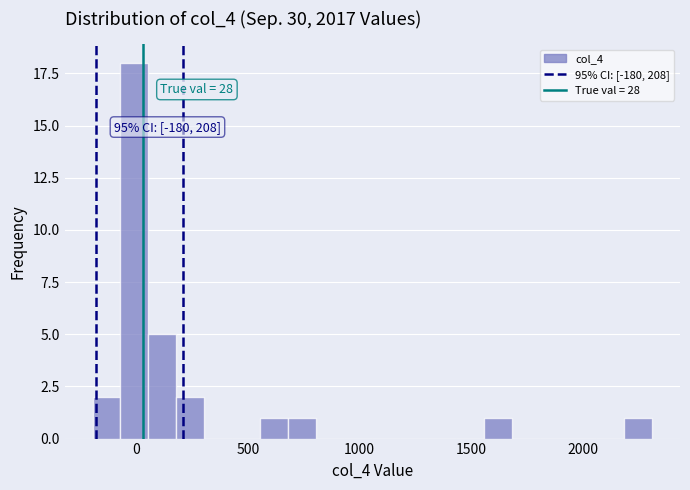

Around what value on the x-axis is the tallest bar? Give the approximate position of its centre, as read against the axis.

0